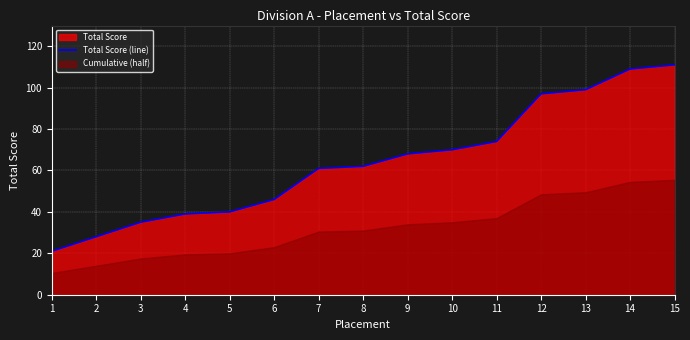

At which label is the value closest to 66?

9